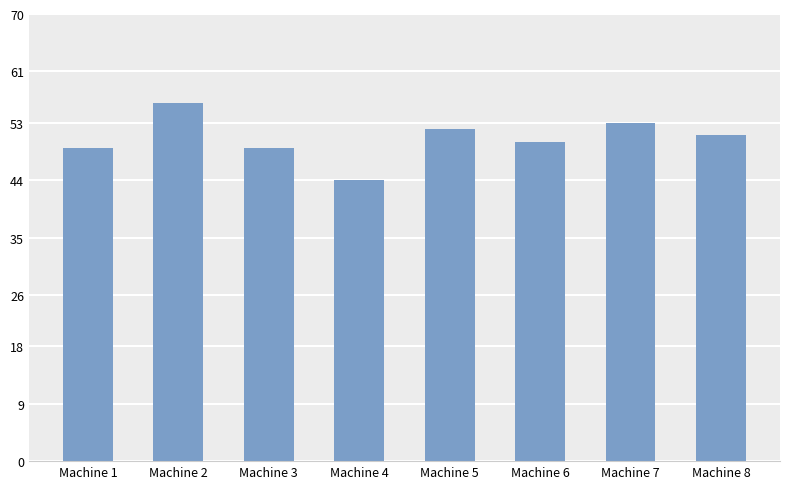

Is it true that the value at Machine 3 is 49?

True